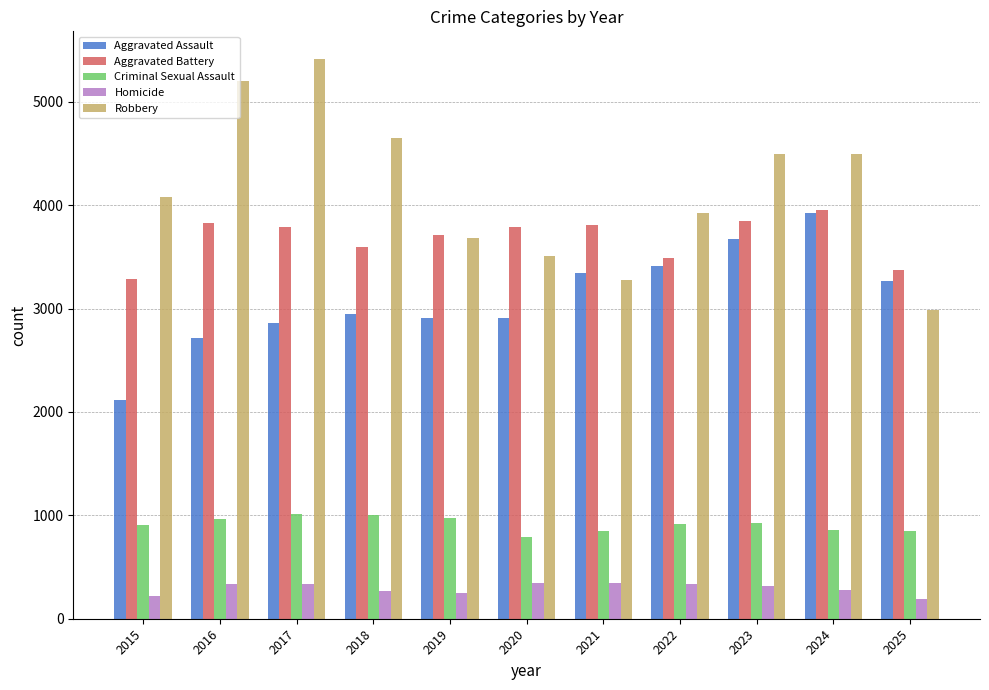

Which series has the widest spread of values?

Robbery